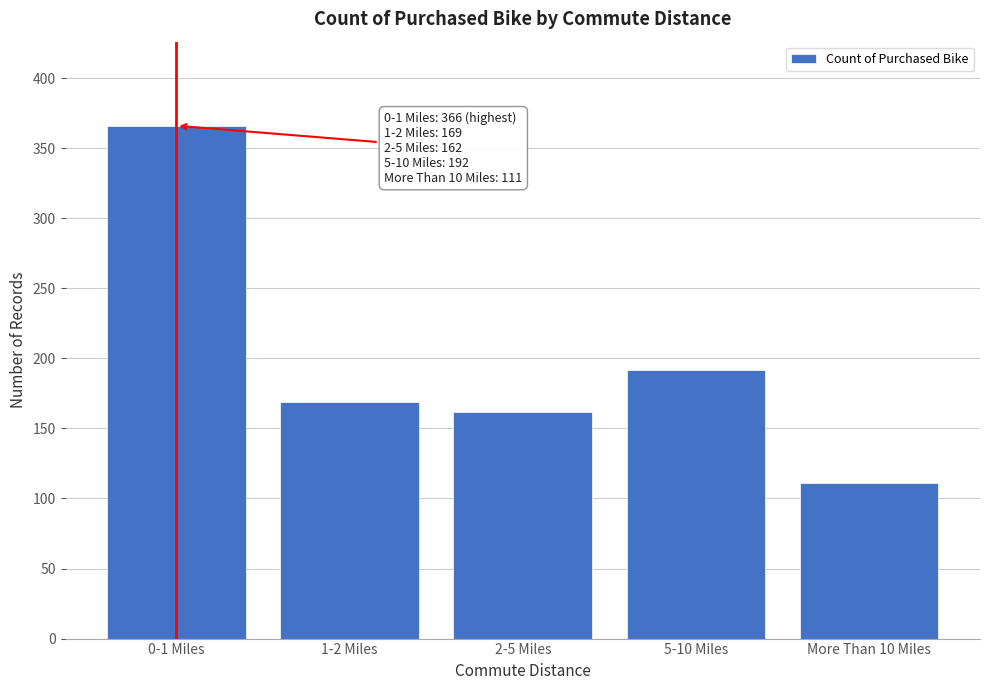

Reading right to left, transcribe all the data shown in this chart.

111	192	162	169	366